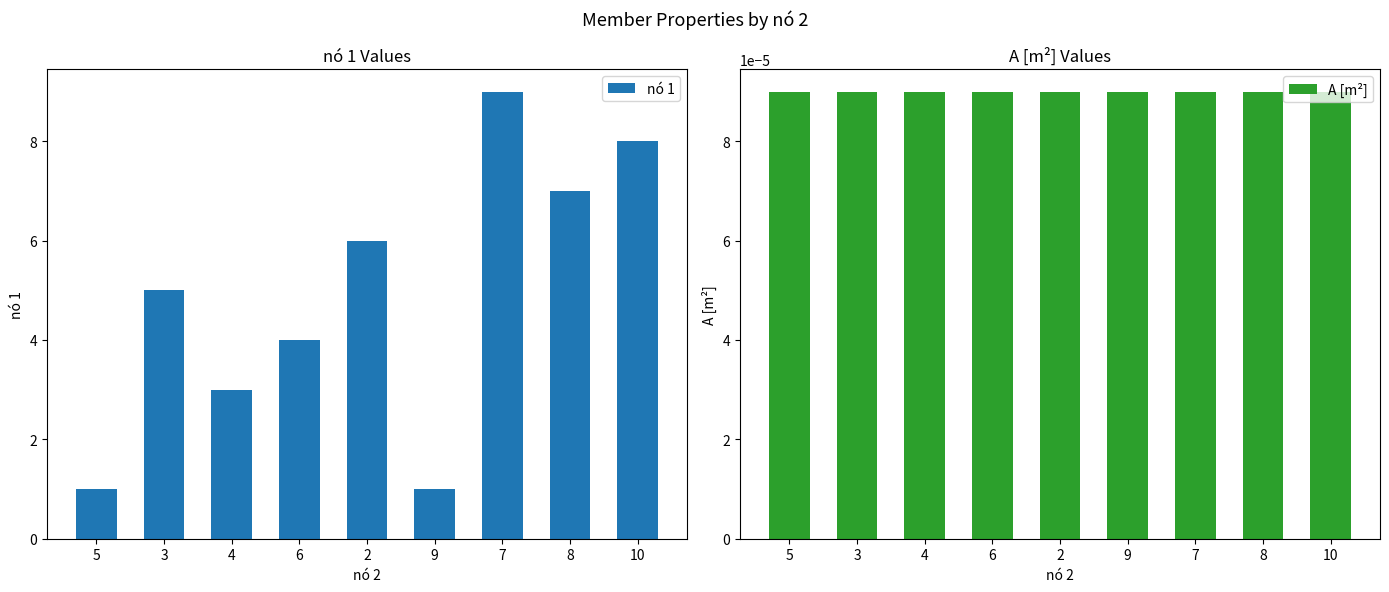

At which category is the sum across all series the highest?

7